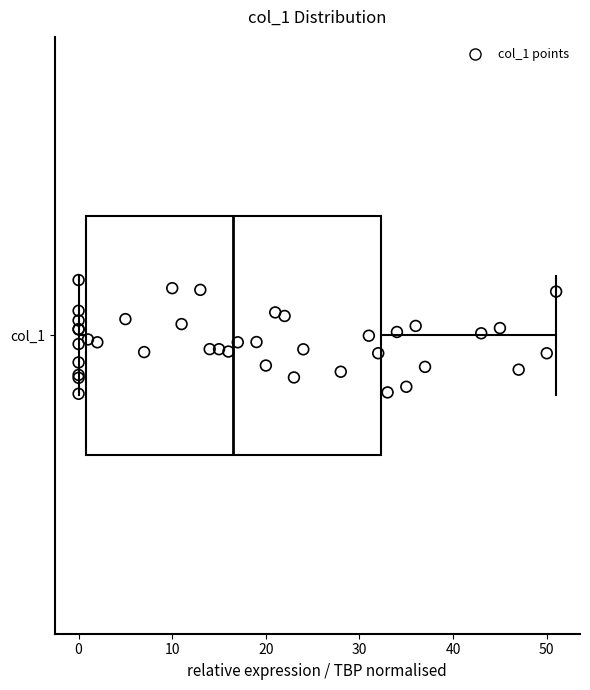

Read this box plot against the x-axis: the position of the median line, the range covered by the box, and the ends of both whiskers. The values are not printed on the chart, so give them approximately, as read against the axis.

median 17, box 1 to 32, whiskers 0 to 51